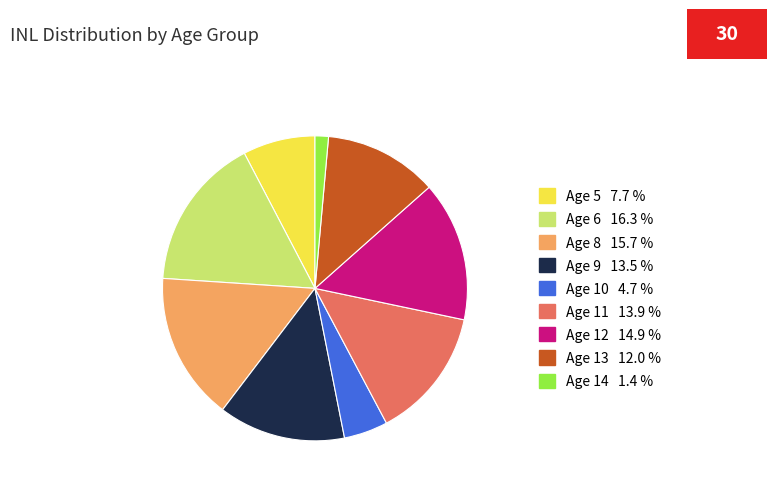

Is there any slice that represents more than half of the pie?

No